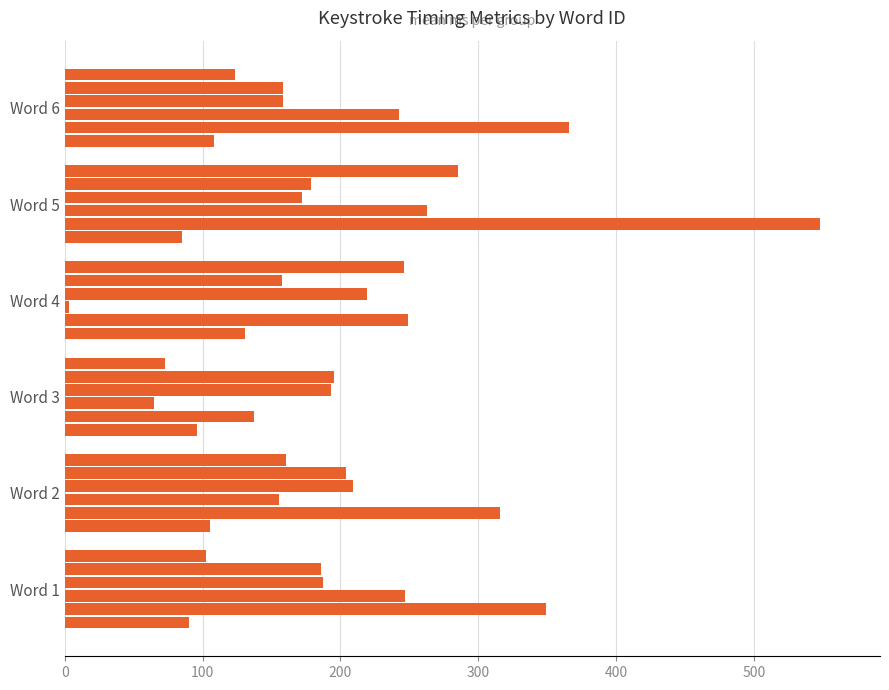

Count the number of categories in the chart.

6